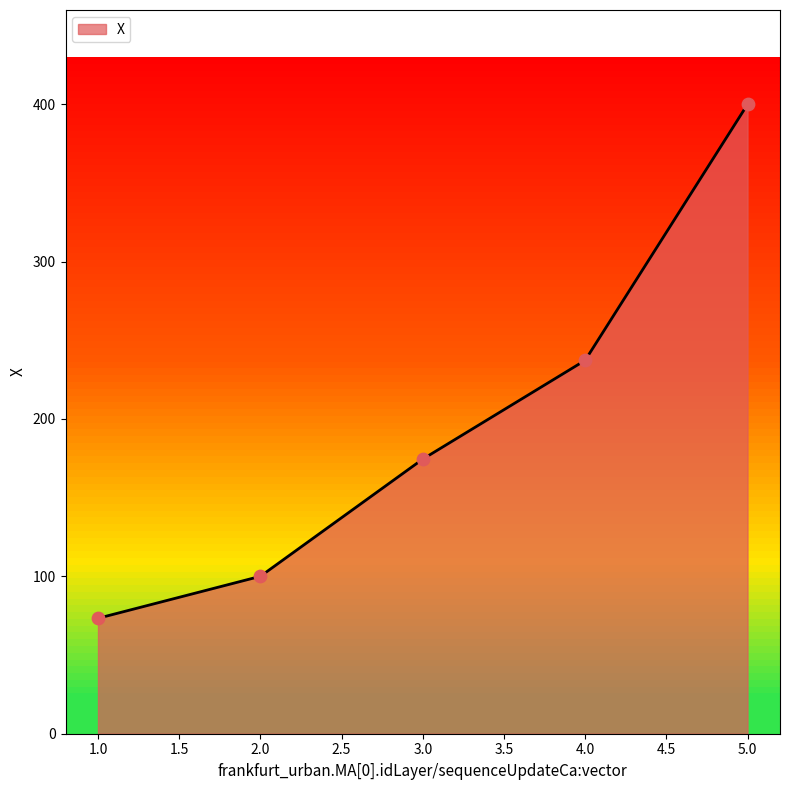

What is the change in value from 1.0 to 3.0?

+101.1